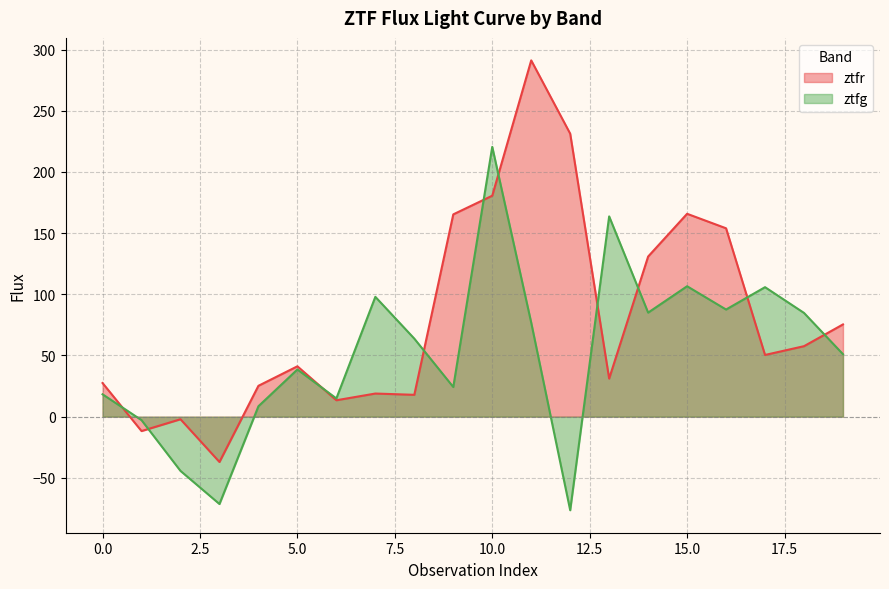

How many intersections are there between ztfr and ztfg?

10